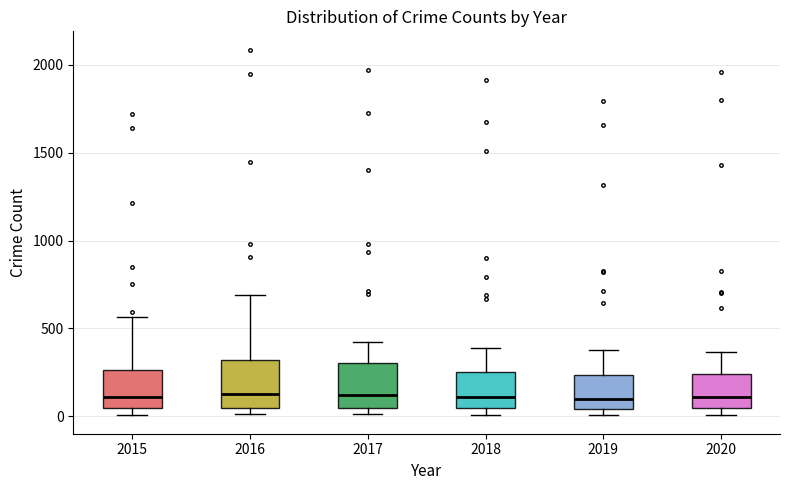

Where does the upper whisker of the box at x = 2019 end on the y-axis? The values are not printed on the chart, so give them approximately, as read against the axis.

400